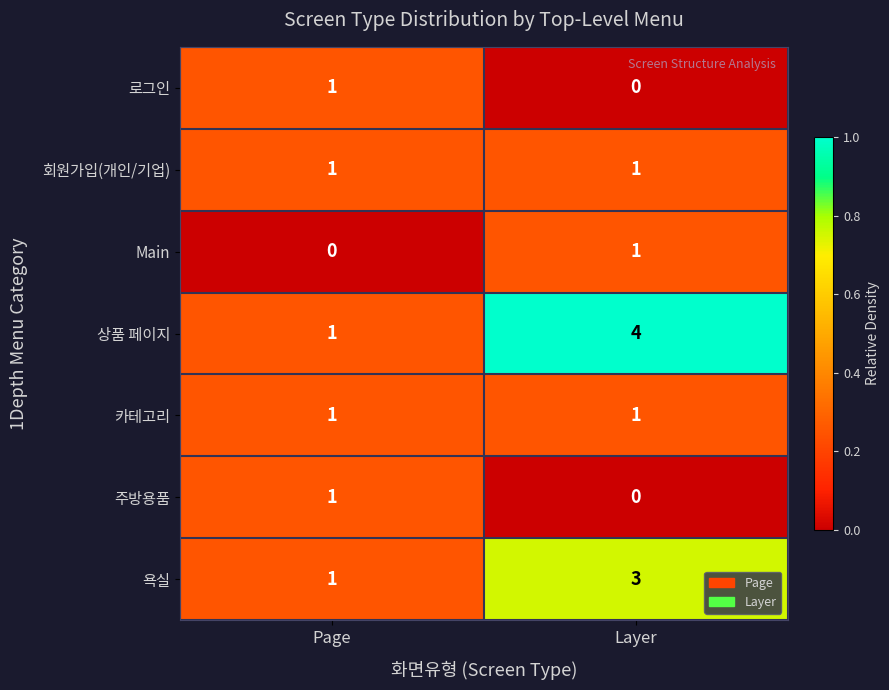

What is the sum of the 욕실 values at Layer and Page?

4